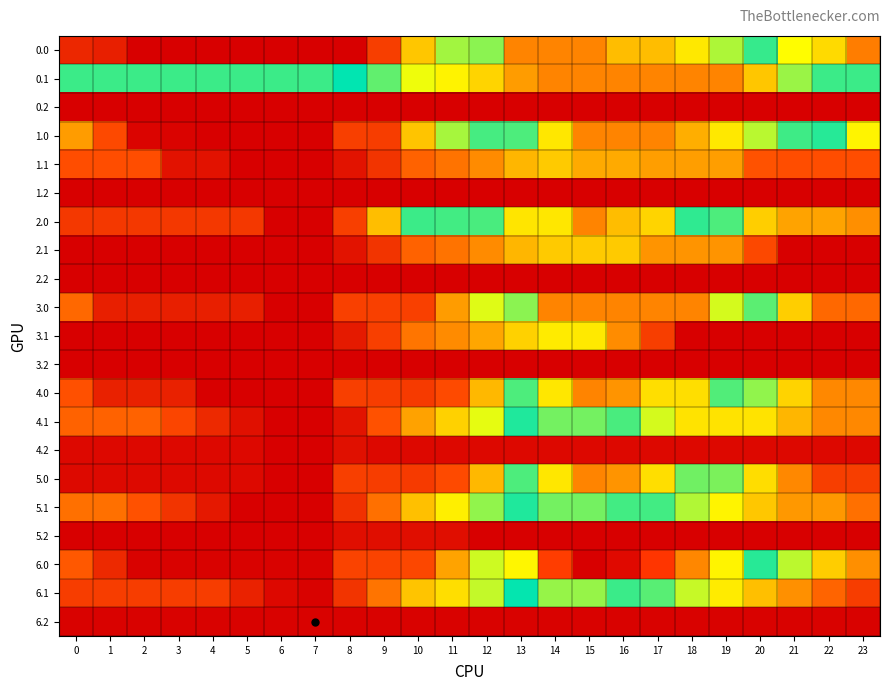

Rank the series at 17 from lowest to highest value.

0.2, 3.2, 5.2, 1.2, 2.2, 6.2, 4.2, 3.1, 2.1, 1.1, 4.1, 6.1, 5.1, 4.0, 5.0, 2.0, 0.0, 0.1, 1.0, 3.0, 6.0